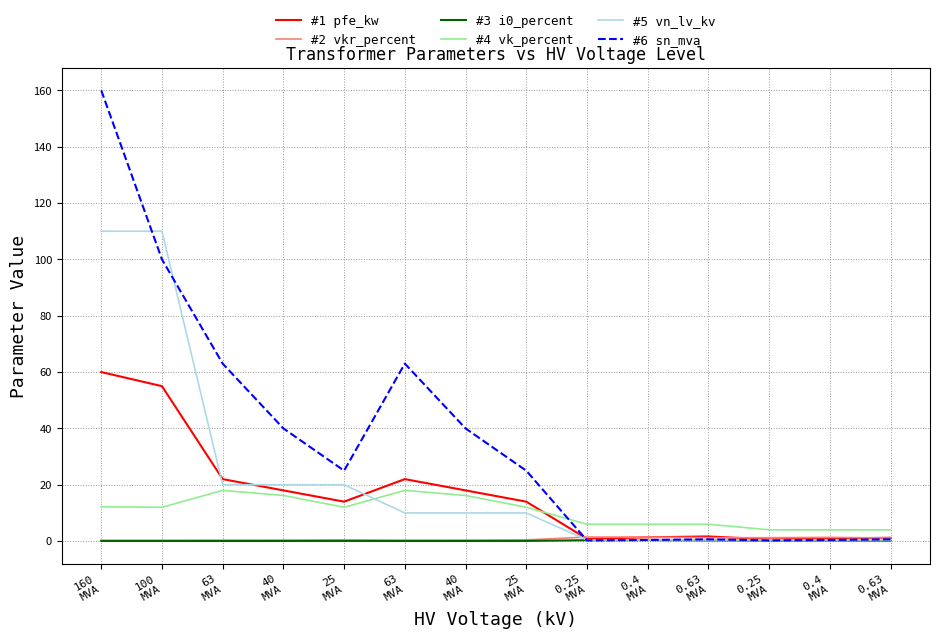

Between 40
MVA and 0.4
MVA, which series saw the biggest shift?

#6 sn_mva